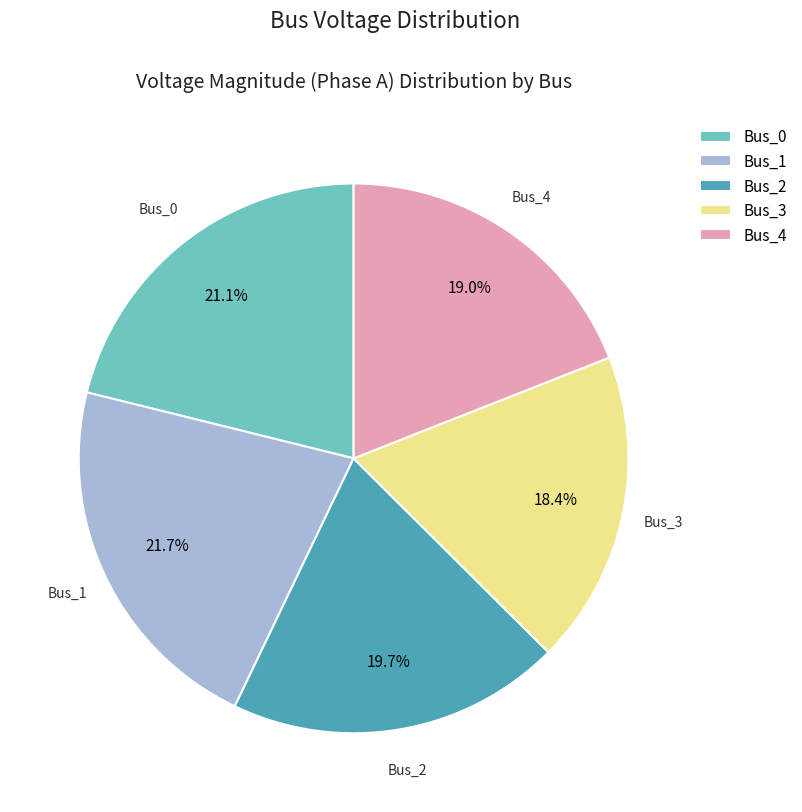

Is it true that Bus_1 is 17% of the pie?

False